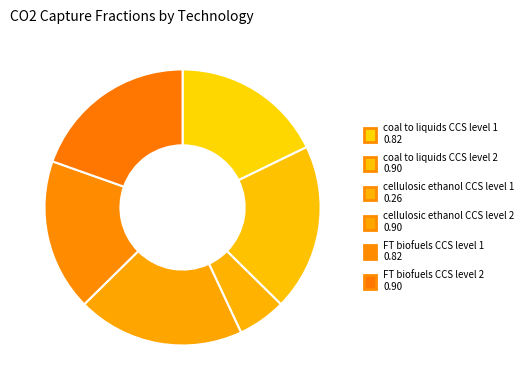

How many segments does this pie chart have?

6